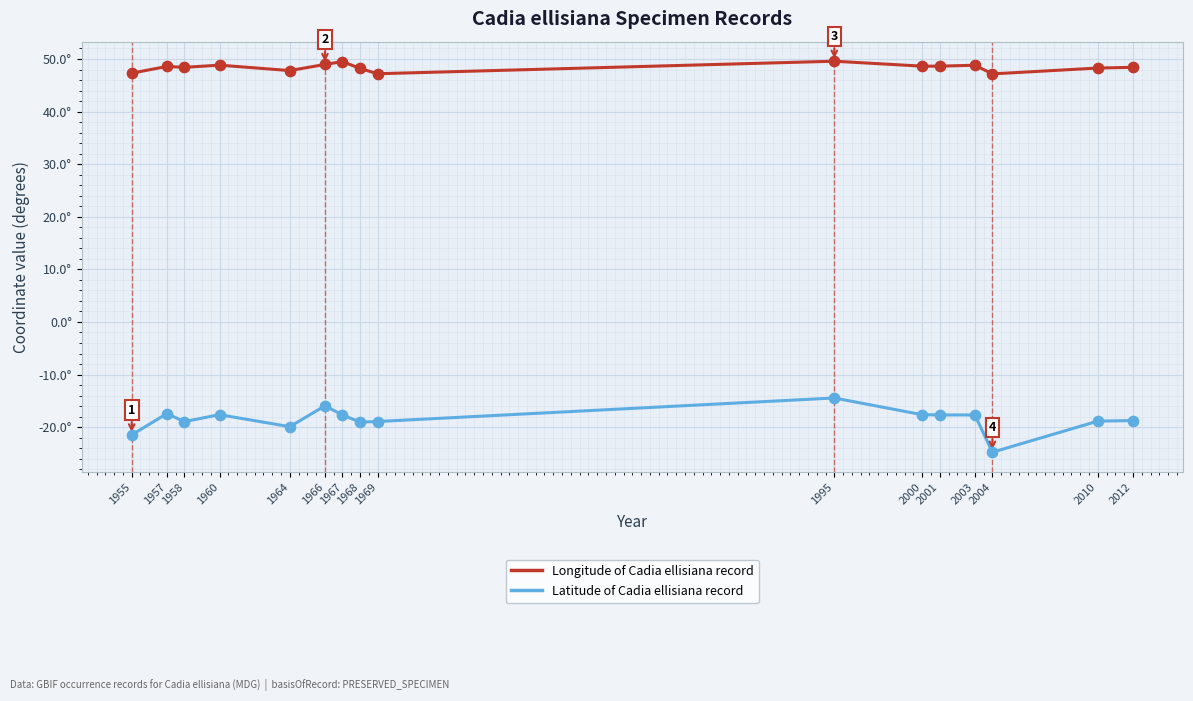

What are all the series names shown in the legend?

Longitude of Cadia ellisiana record, Latitude of Cadia ellisiana record